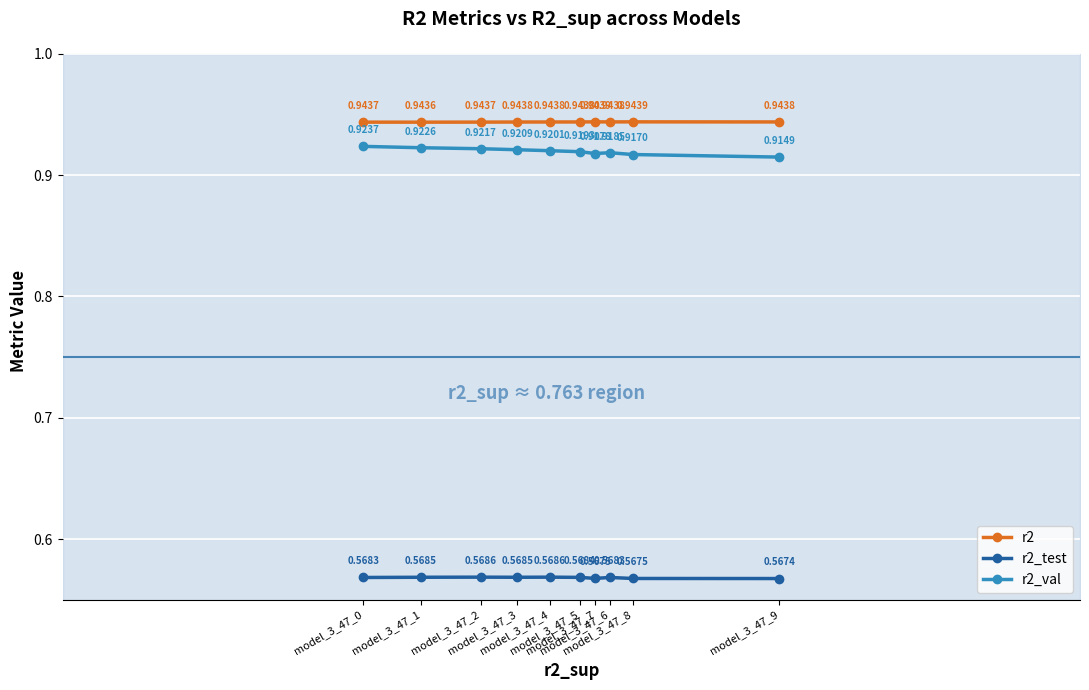

True or false: r2 and r2_val intersect in this chart.

False